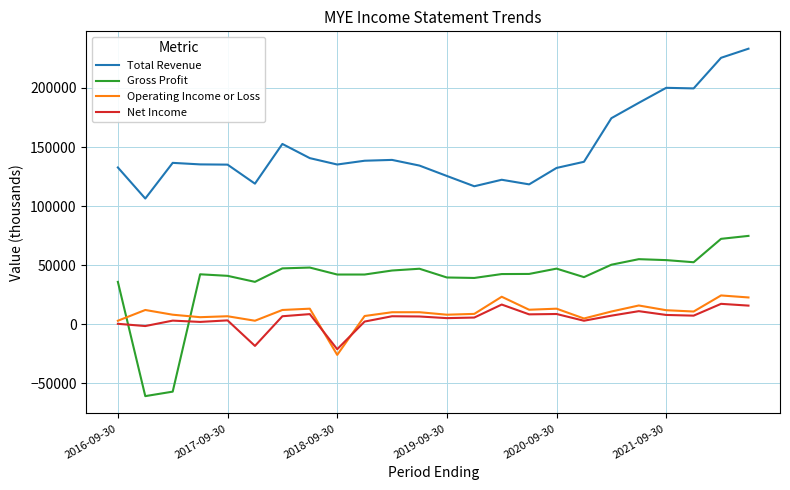

What is the maximum value for Total Revenue?

233200